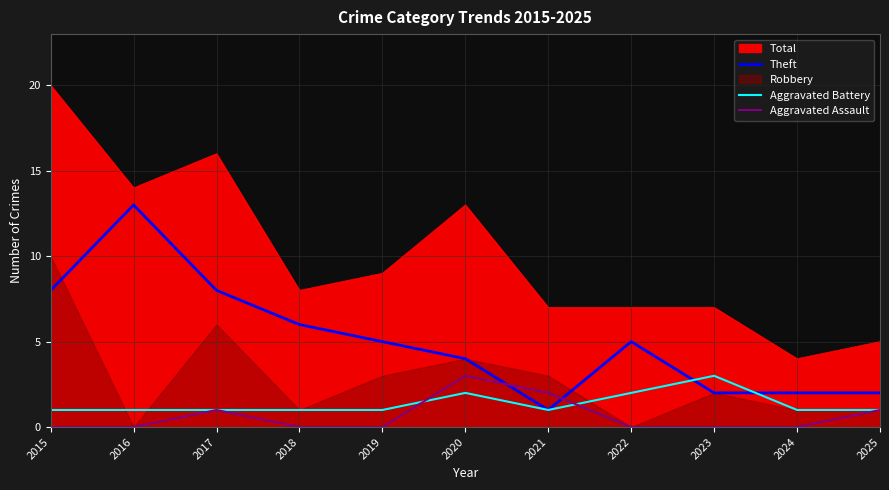

What is the value of the Theft point at the 2nd from the left?

13